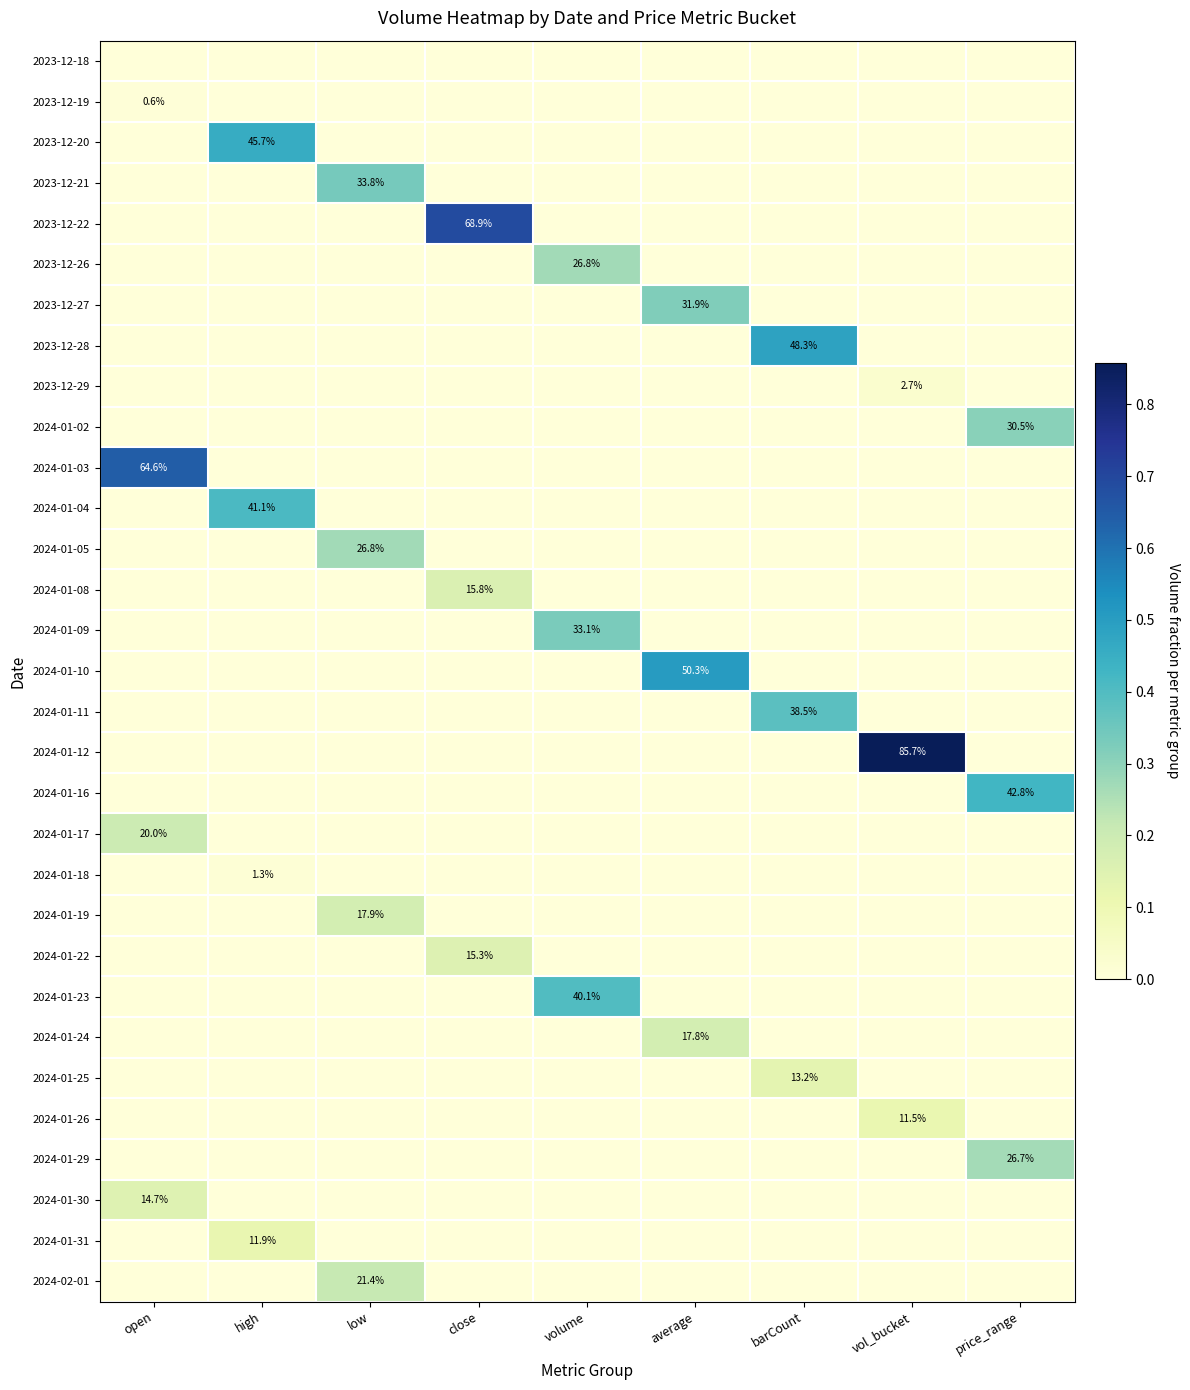

What is the spread (max minus min) of values at high?

0.5